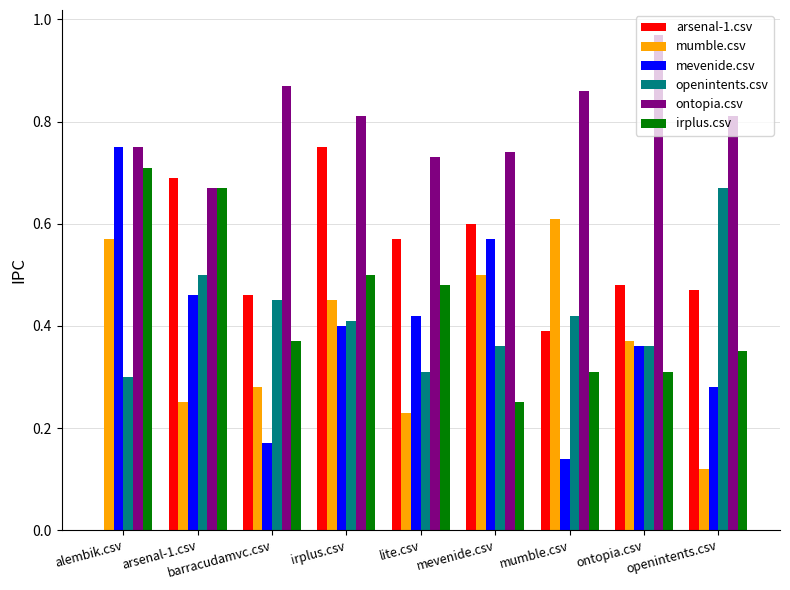

At which label does ontopia.csv reach its peak?

ontopia.csv